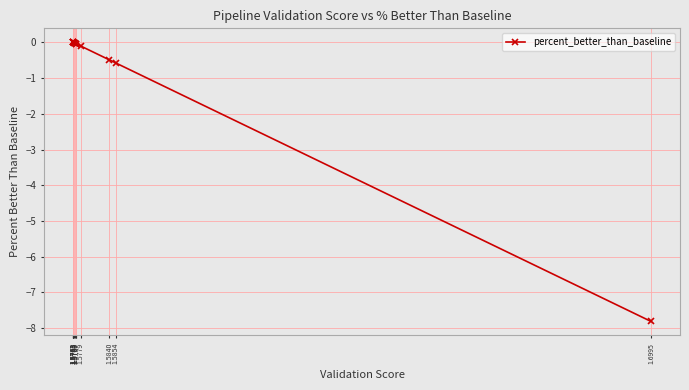

What is the minimum value shown in the chart?

-7.8